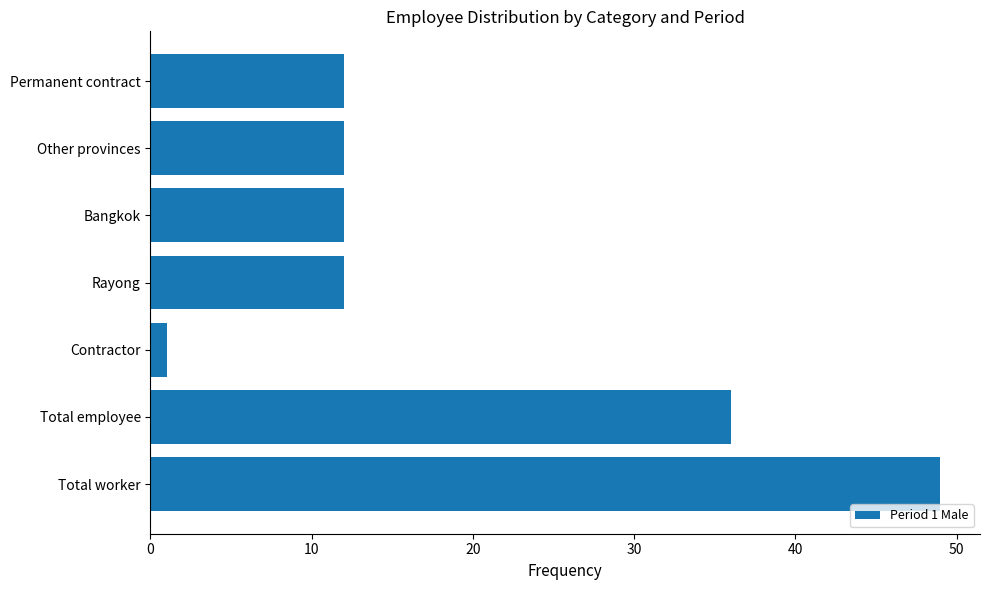

Approximately how many times larger is the value at Total worker compared to Rayong?

4.1